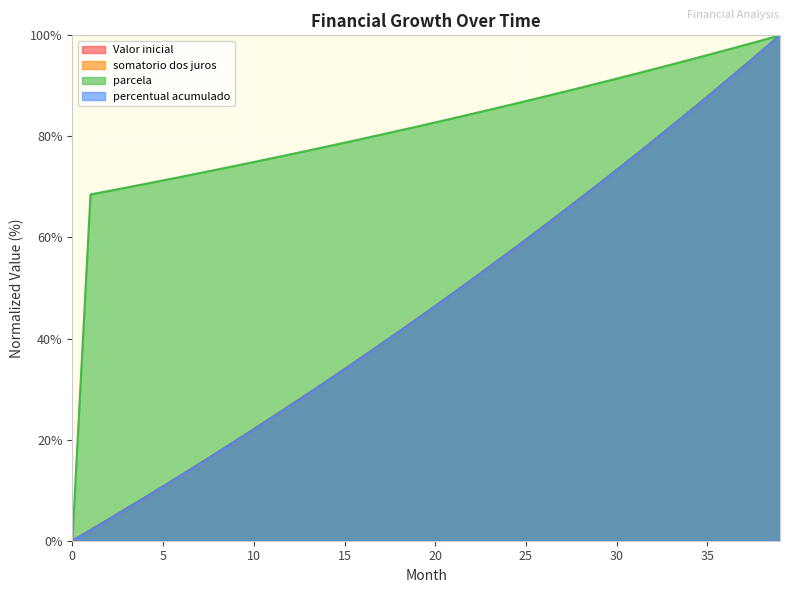

True or false: parcela and percentual acumulado cross at least once.

False